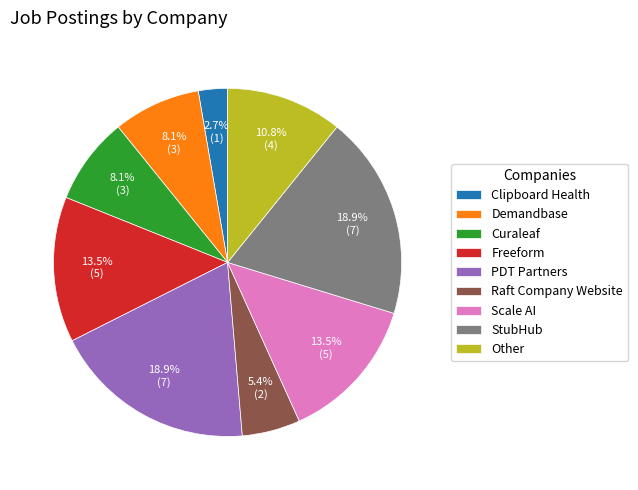

Combined, do Clipboard Health and Freeform account for over 50%?

No